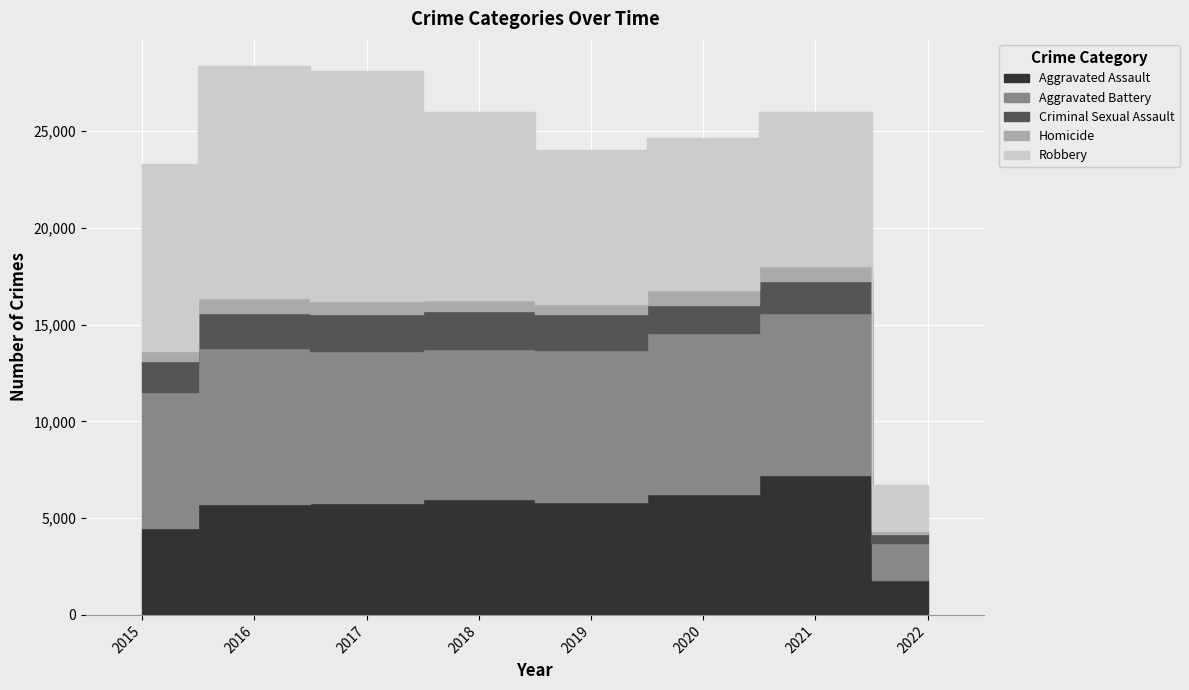

Between 2020 and 2021, which series saw the biggest shift?

Aggravated Assault